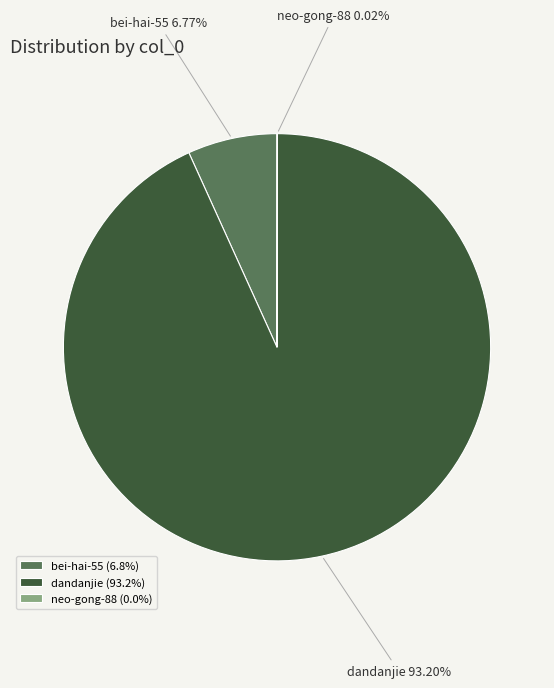

Is there any slice that represents more than half of the pie?

Yes